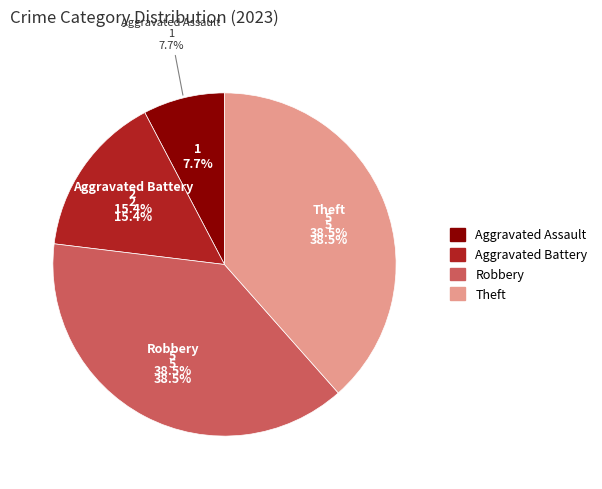

Does Theft represent more than half of the total?

No